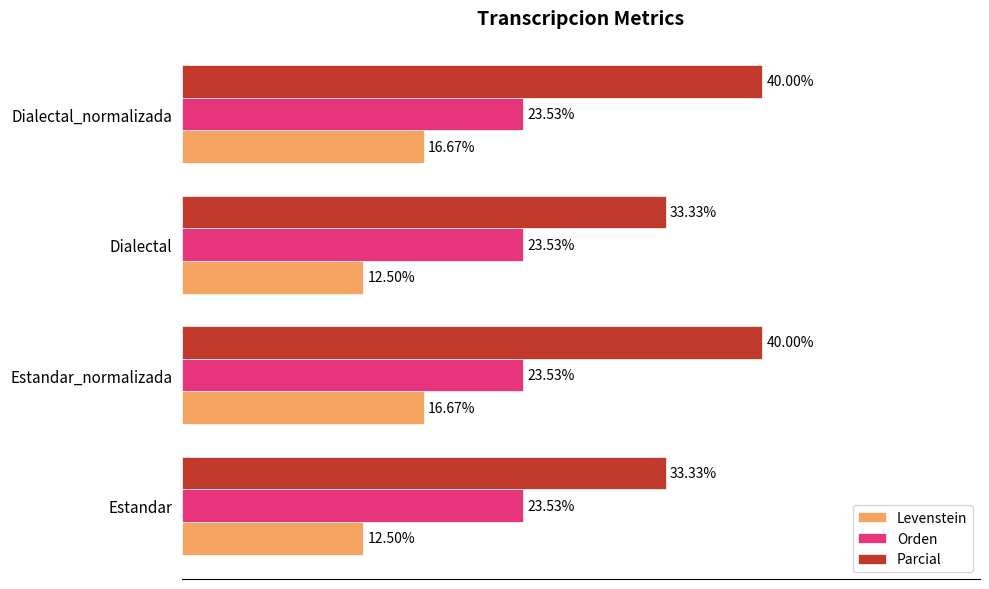

Which series changed the most between Estandar and Estandar_normalizada?

Parcial